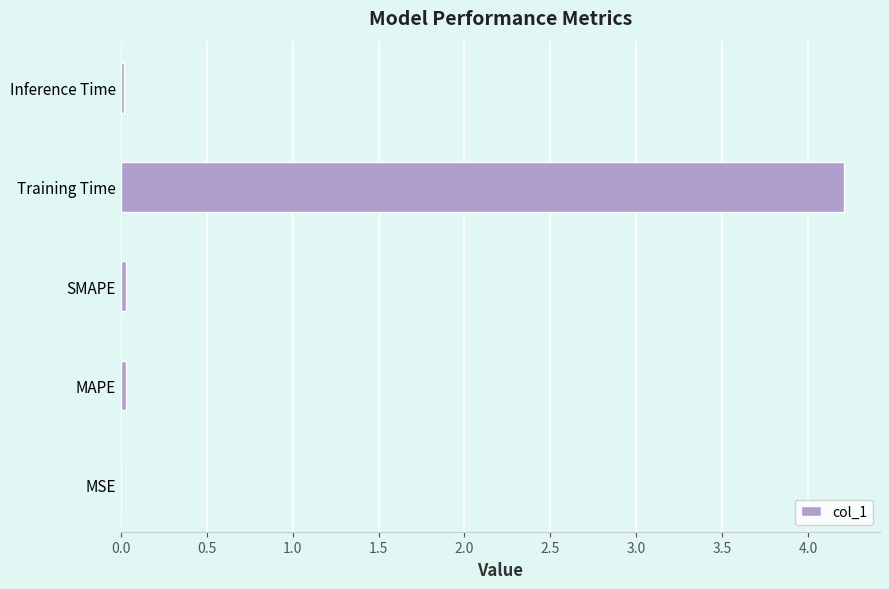

Between MAPE and Training Time, which is larger?

Training Time